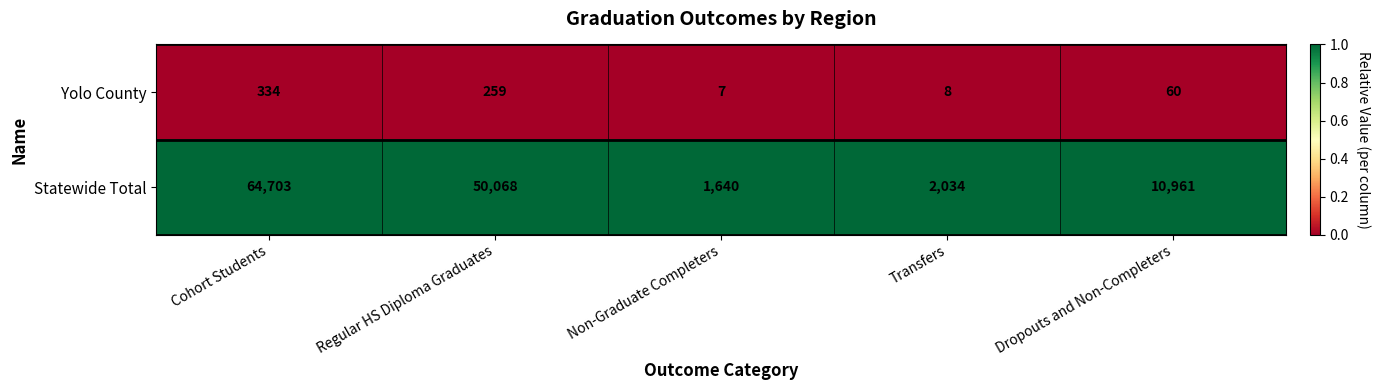

What is the sum of the Statewide Total values at Regular HS Diploma Graduates and Transfers?

52102